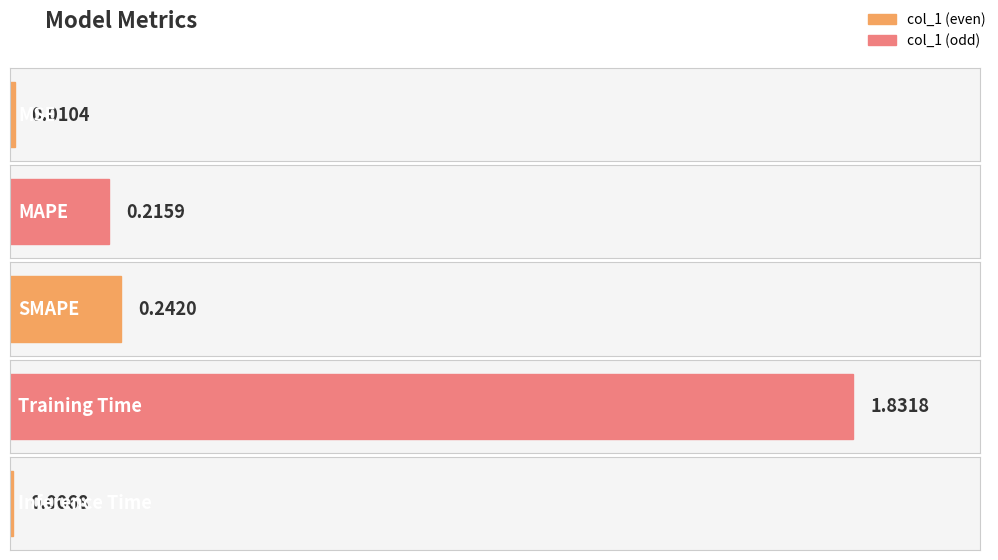

Where is the data nearest to the value 0?

Inference Time